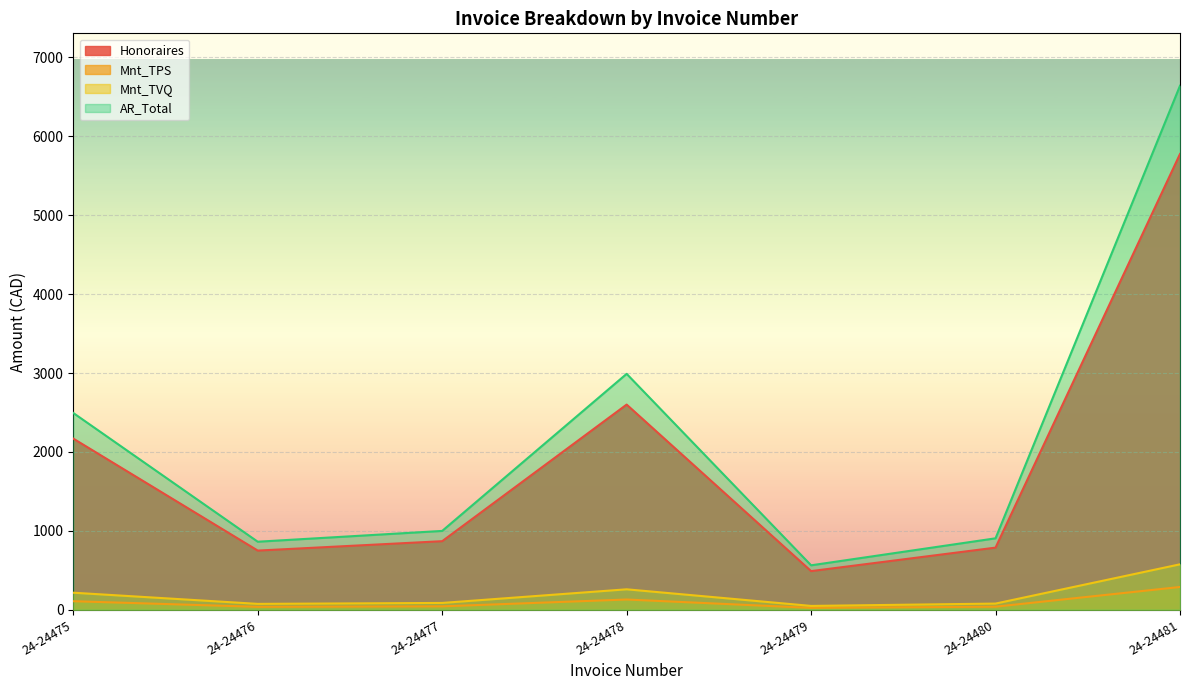

Which series has the largest total across all categories?

AR_Total